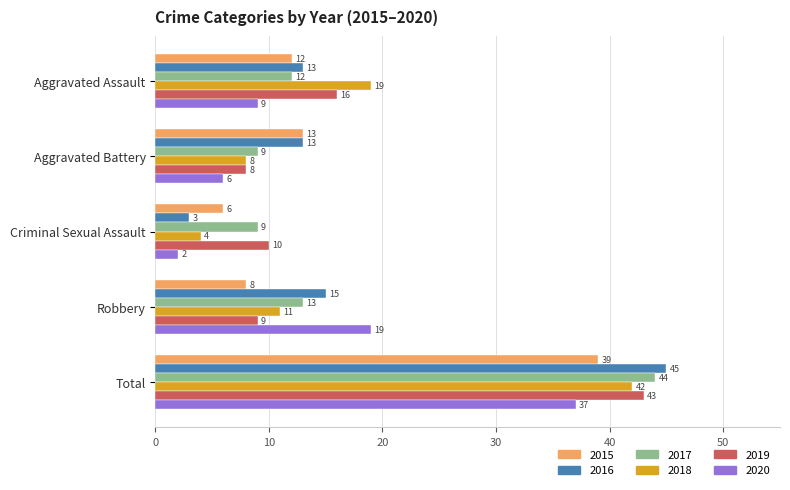

At which label is 2020 closest to 19?

Robbery